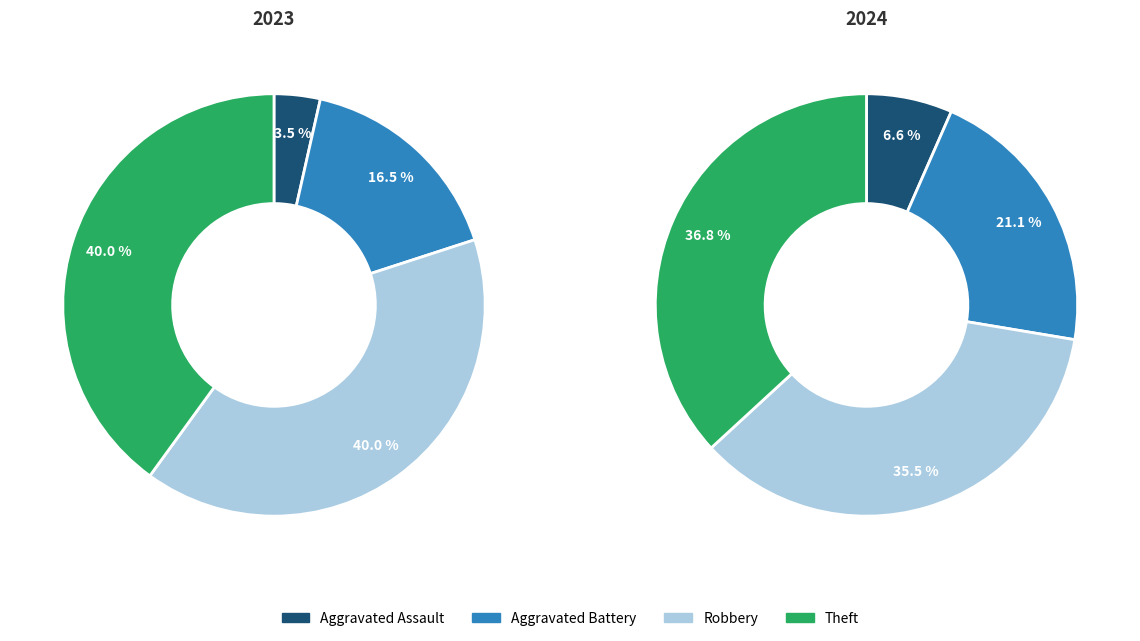

Does any single category account for the majority?

No